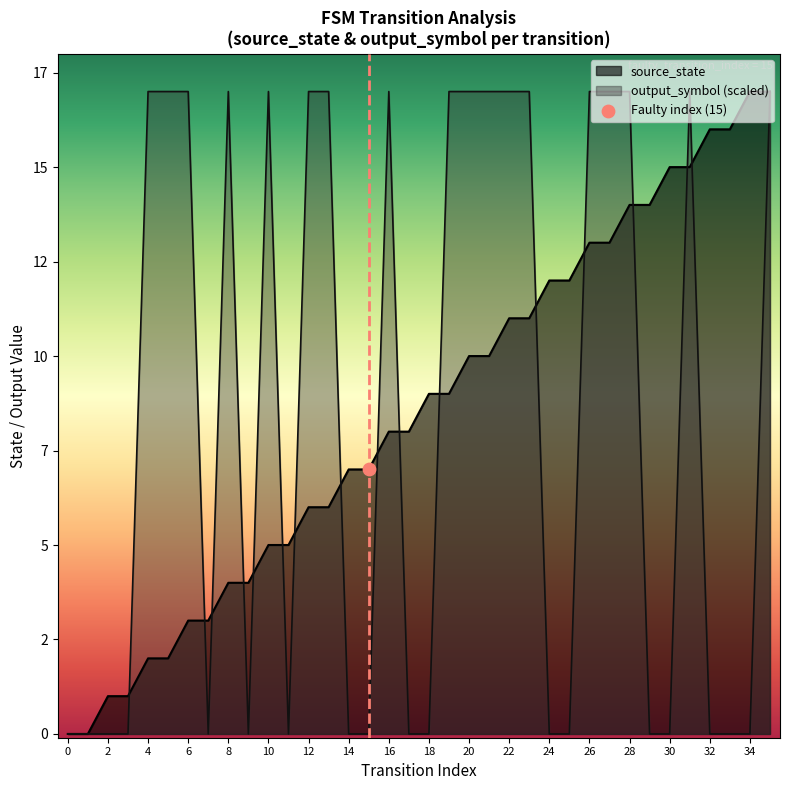

At how many categories does at least one series exceed 13?

23